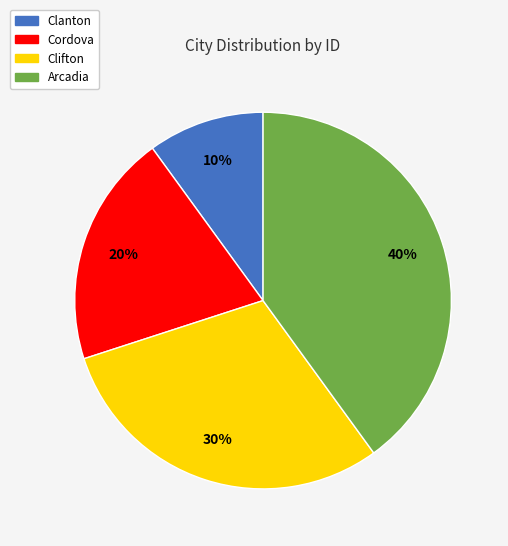

Which has a higher value, Arcadia or Clanton?

Arcadia